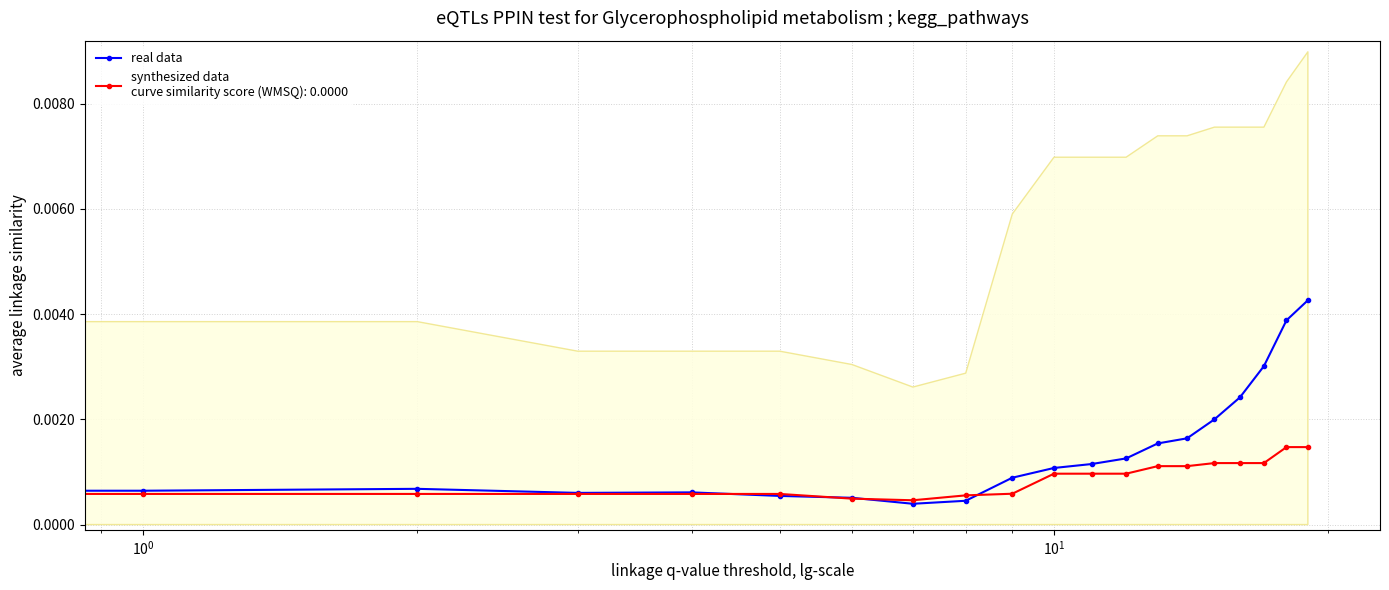

True or false: the data shows 0.0 at $\mathdefault{10^{0}}$.

False